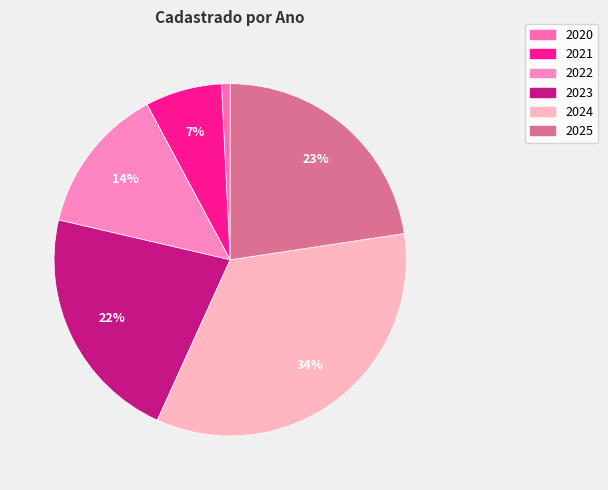

Rank the categories by value from lowest to highest.

2020, 2021, 2022, 2023, 2025, 2024